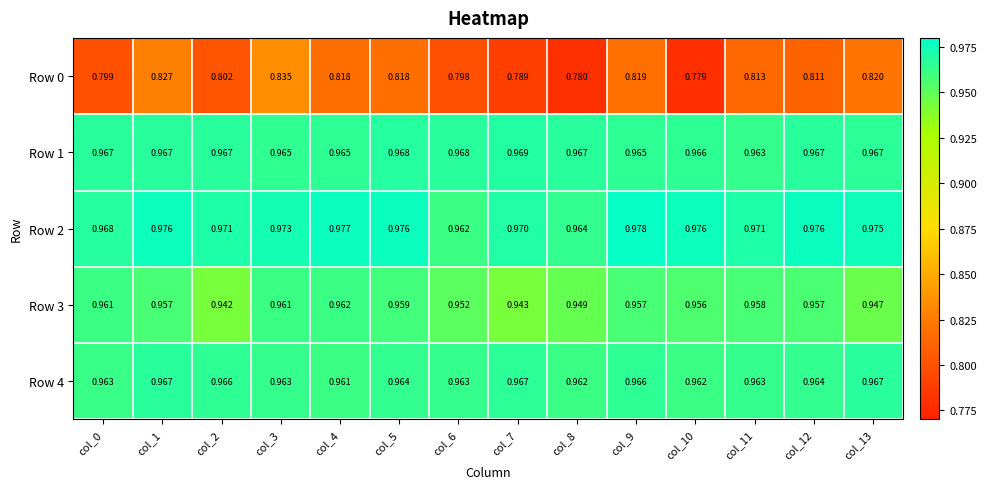

Is the value of Row 2 at col_10 greater than the value of Row 1 at col_10?

Yes